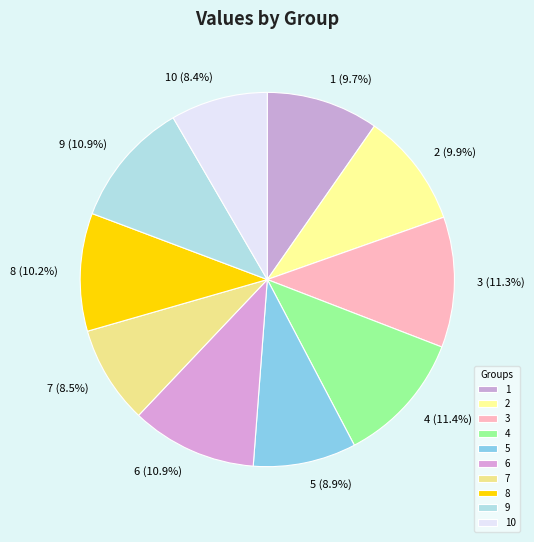

Is it true that 8 is 10% of the pie?

True